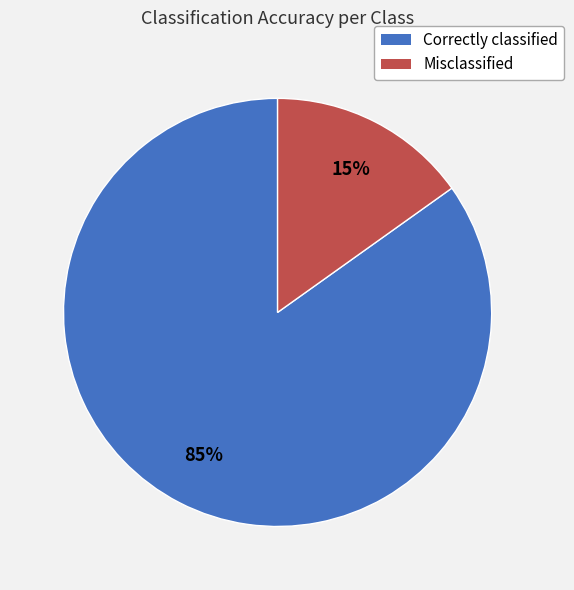

Do Misclassified and Correctly classified together represent more than half of the pie?

Yes